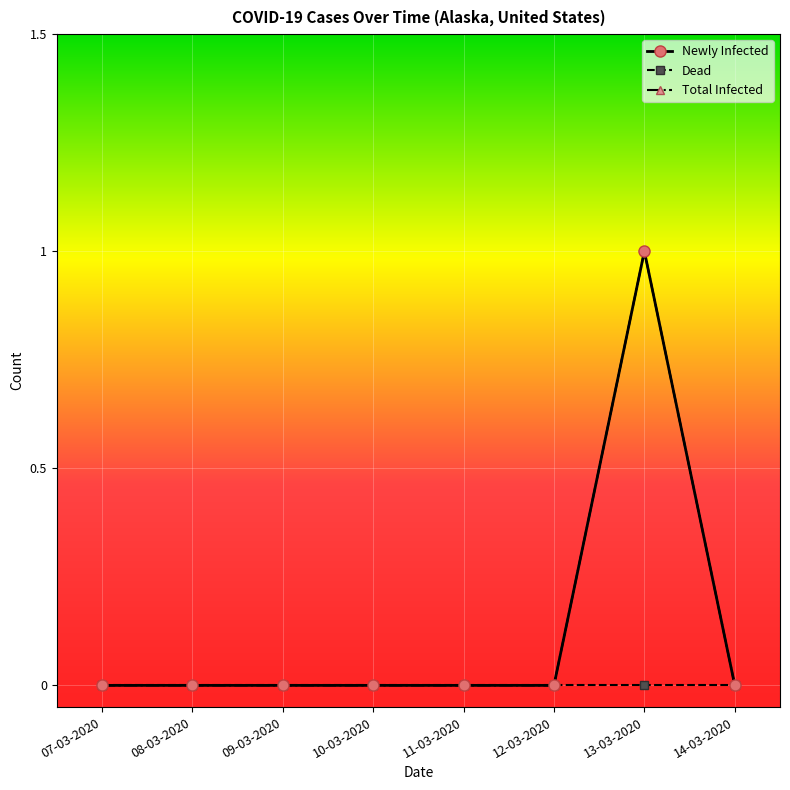

Where is Total Infected nearest to the value 0?

07-03-2020